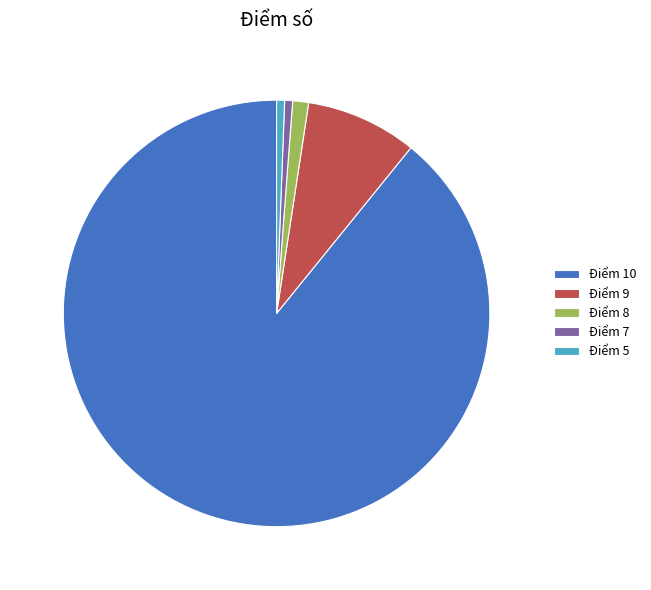

What is the largest slice in the pie chart?

Điểm 10